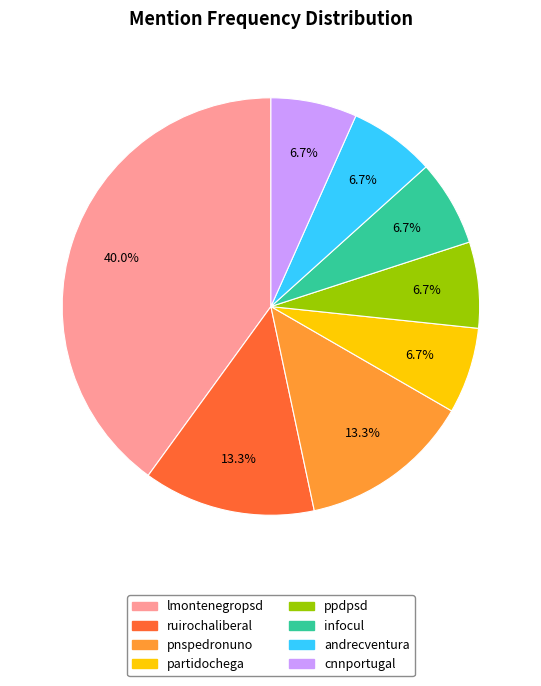

What portion of the pie excludes ppdpsd?

93.3%